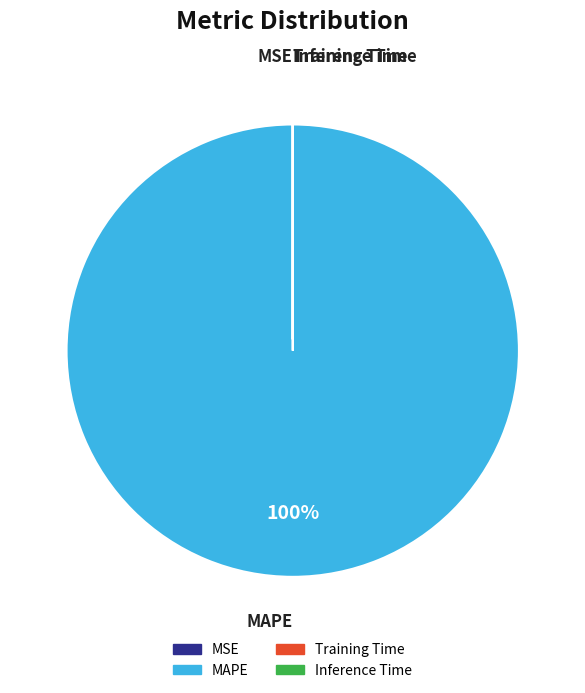

Which slice represents more than half of the pie?

MAPE